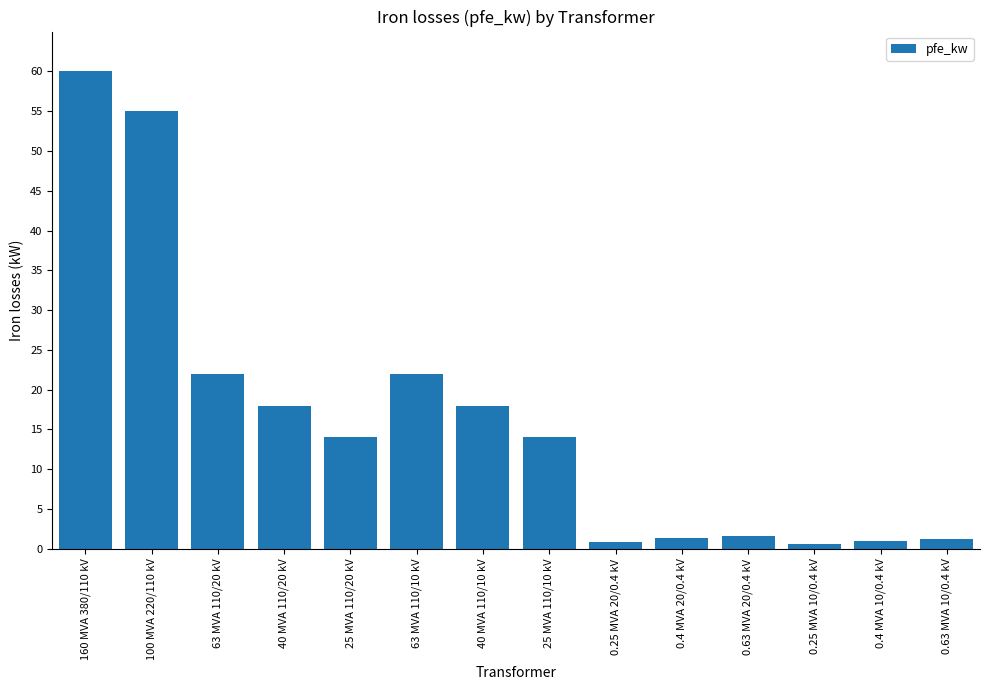

What is the label of the 3rd bar from the left?

63 MVA 110/20 kV